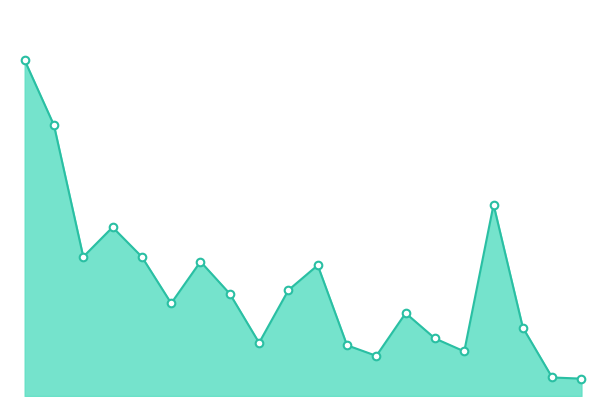

Does the chart have visible grid lines?

No